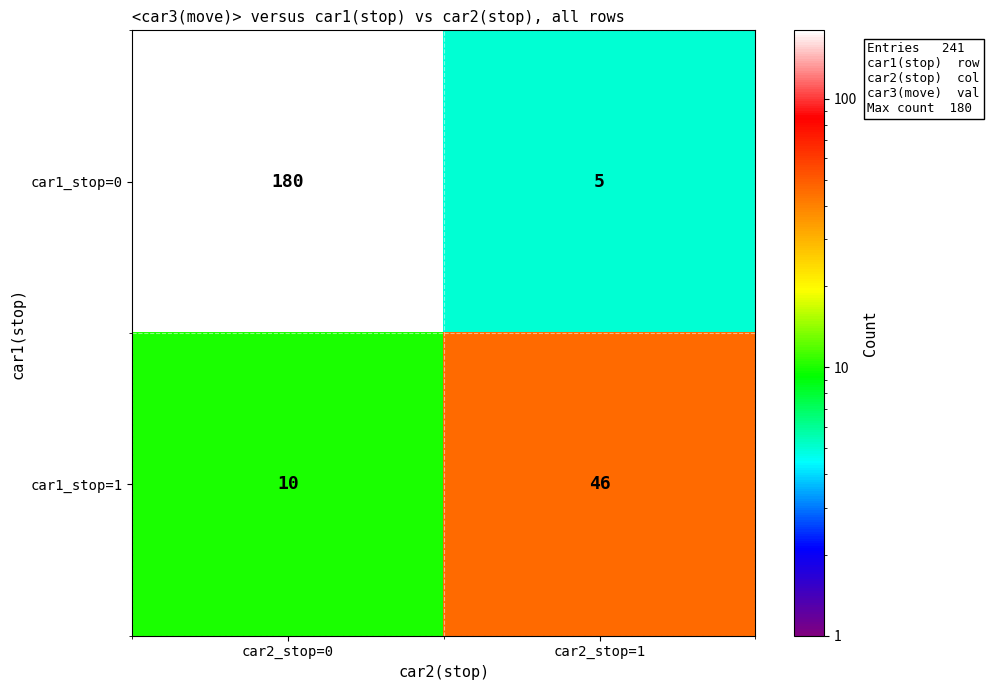

True or false: car1_stop=1 has a value of 46 at car2_stop=1.

True